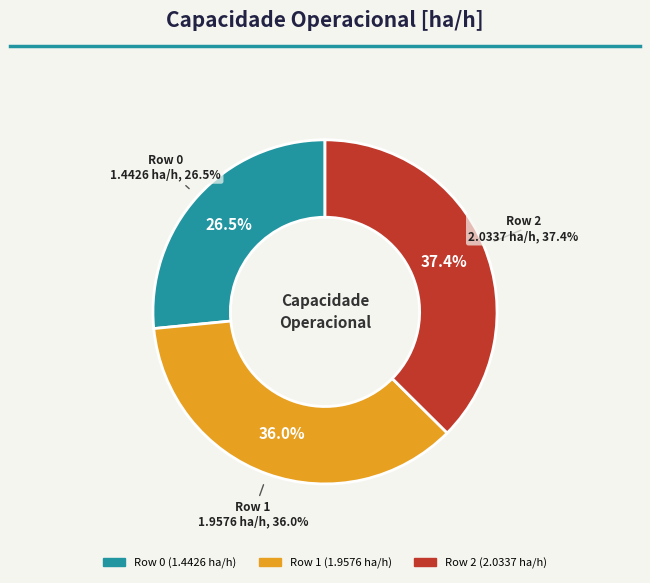

Which category has the biggest portion of the pie?

Row 2